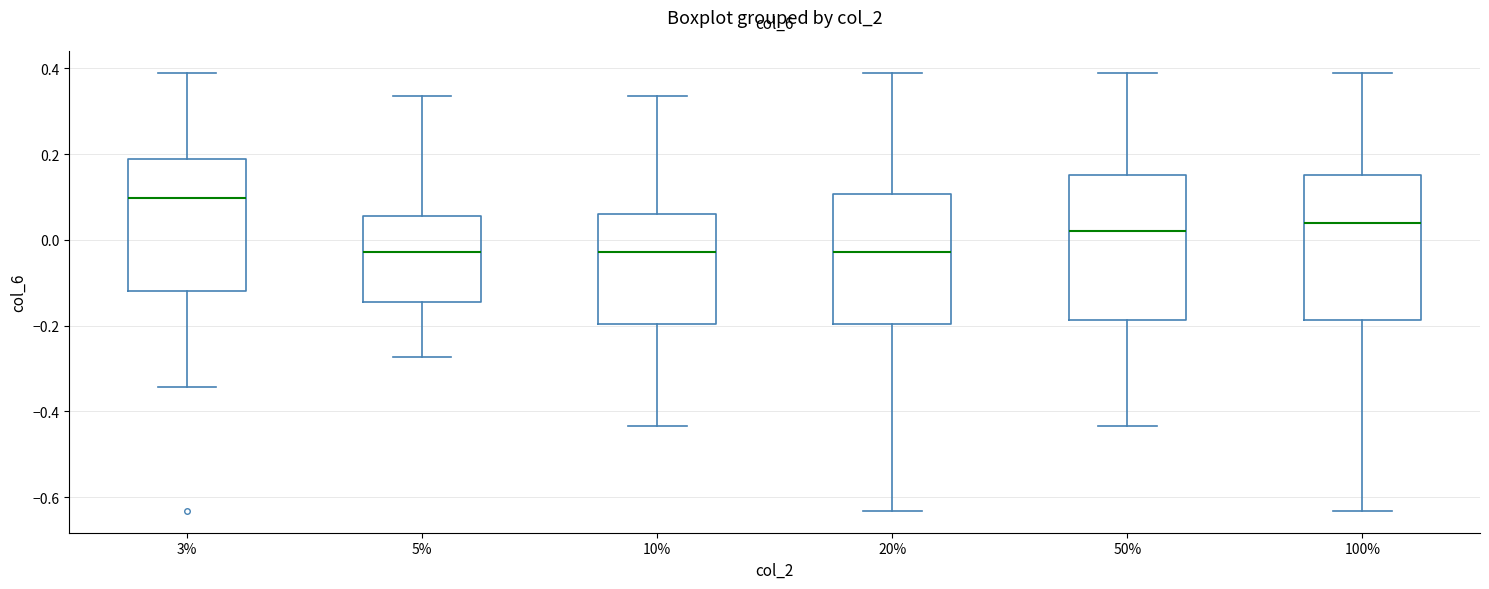

Reading left to right, transcribe this box plot: for each box, give where its median line is, the range the box spans, and where its two whiskers end, as read against the y-axis. The values are not printed on the chart, so give them approximately, as read against the axis.

3%: median 0.10, box -0.12 to 0.18, whiskers -0.34 to 0.40
5%: median -0.02, box -0.14 to 0.06, whiskers -0.28 to 0.34
10%: median -0.02, box -0.20 to 0.06, whiskers -0.44 to 0.34
20%: median -0.02, box -0.20 to 0.10, whiskers -0.64 to 0.40
50%: median 0.02, box -0.18 to 0.16, whiskers -0.44 to 0.40
100%: median 0.04, box -0.18 to 0.16, whiskers -0.64 to 0.40